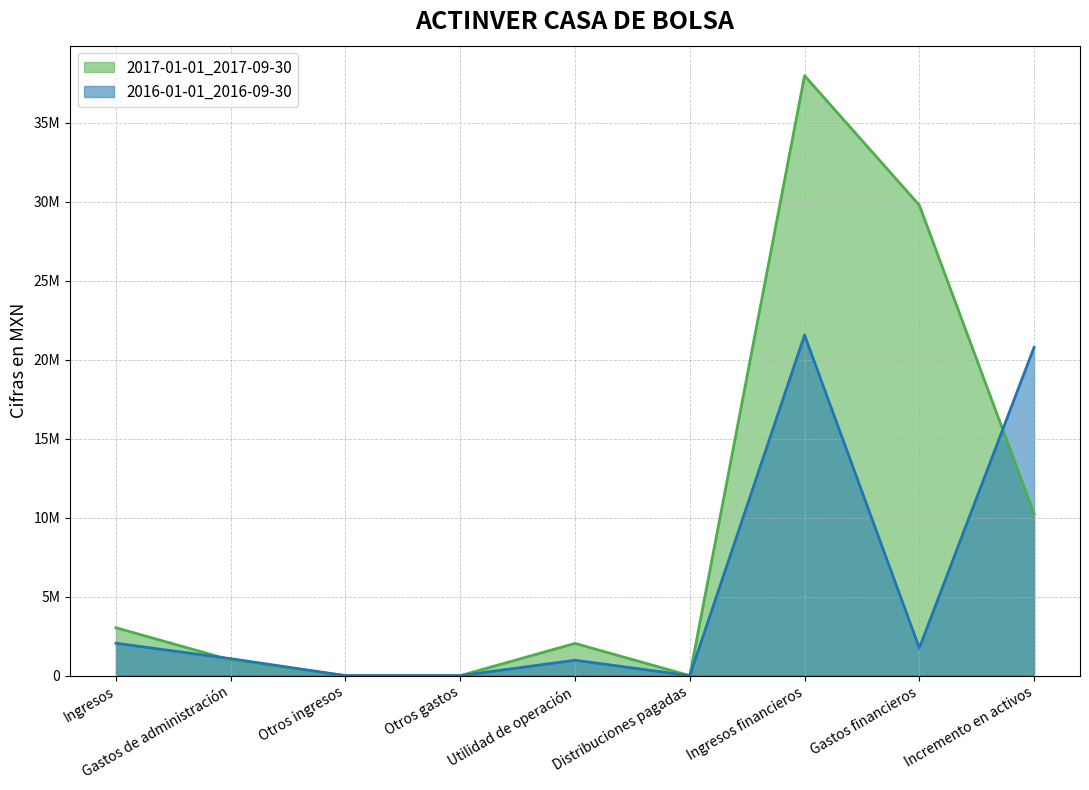

At which label does 2016-01-01_2016-09-30 reach its peak?

Ingresos financieros